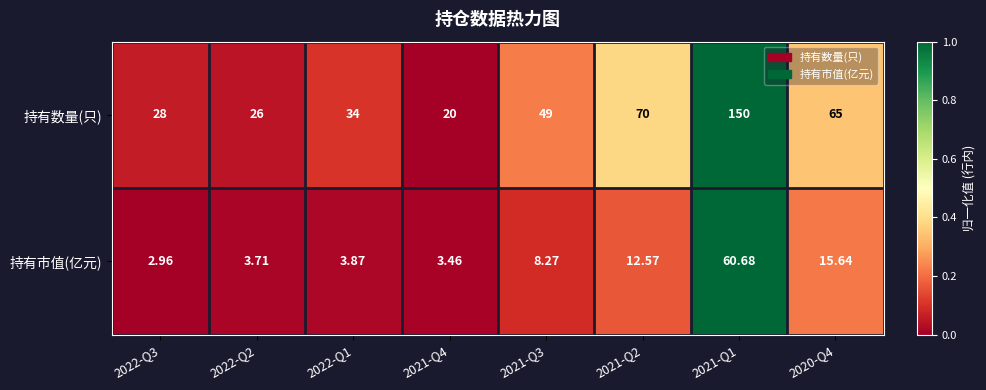

How many categories are shown in the chart?

8